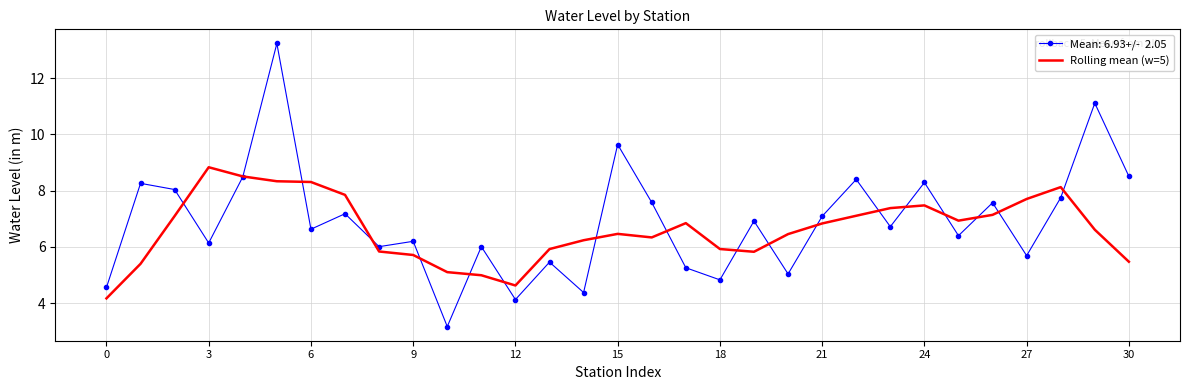

What is the greatest value displayed?

13.2